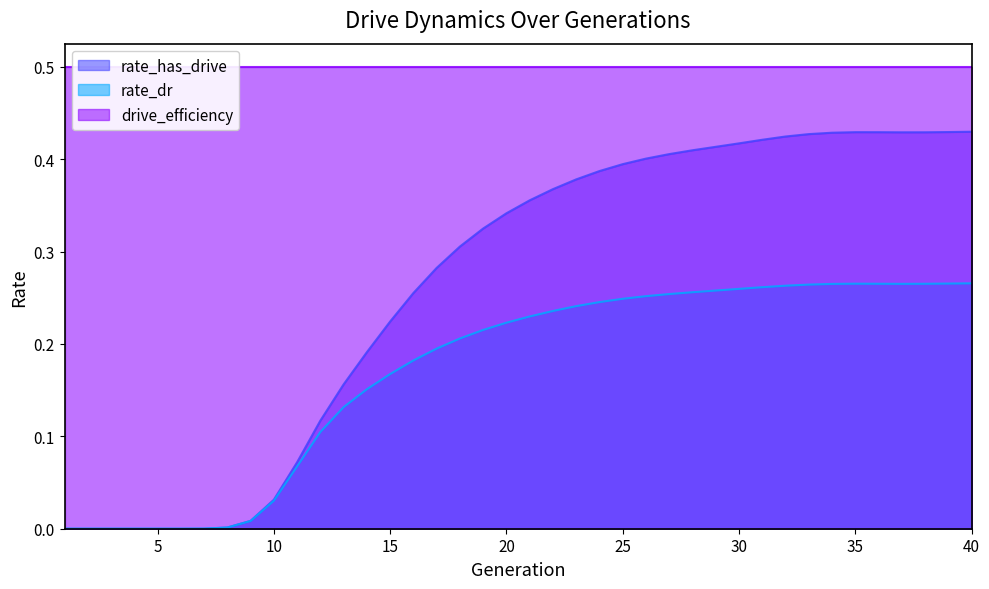

Which series has the largest range (max minus min)?

rate_has_drive